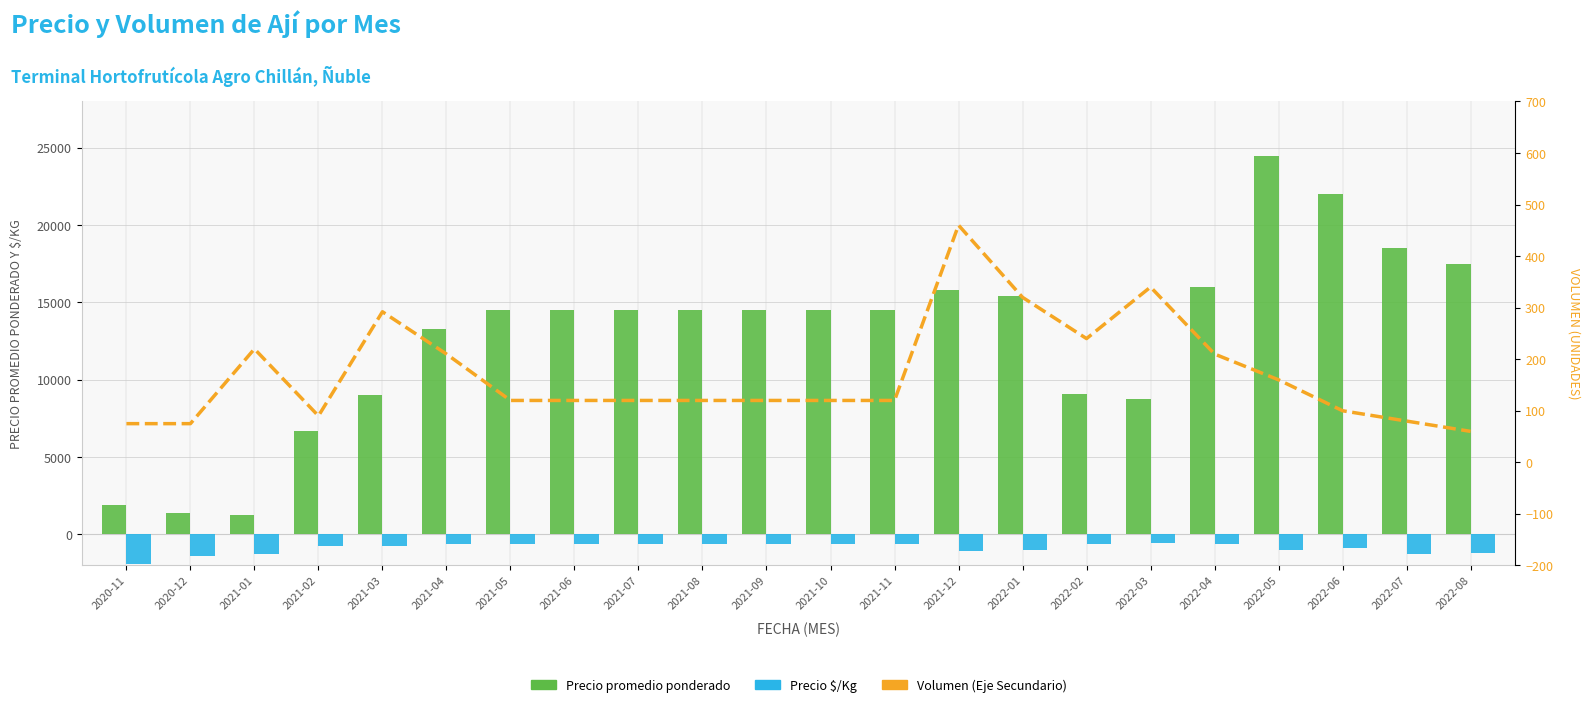

What is the sum of all Volumen (Eje Secundario) values?

3772